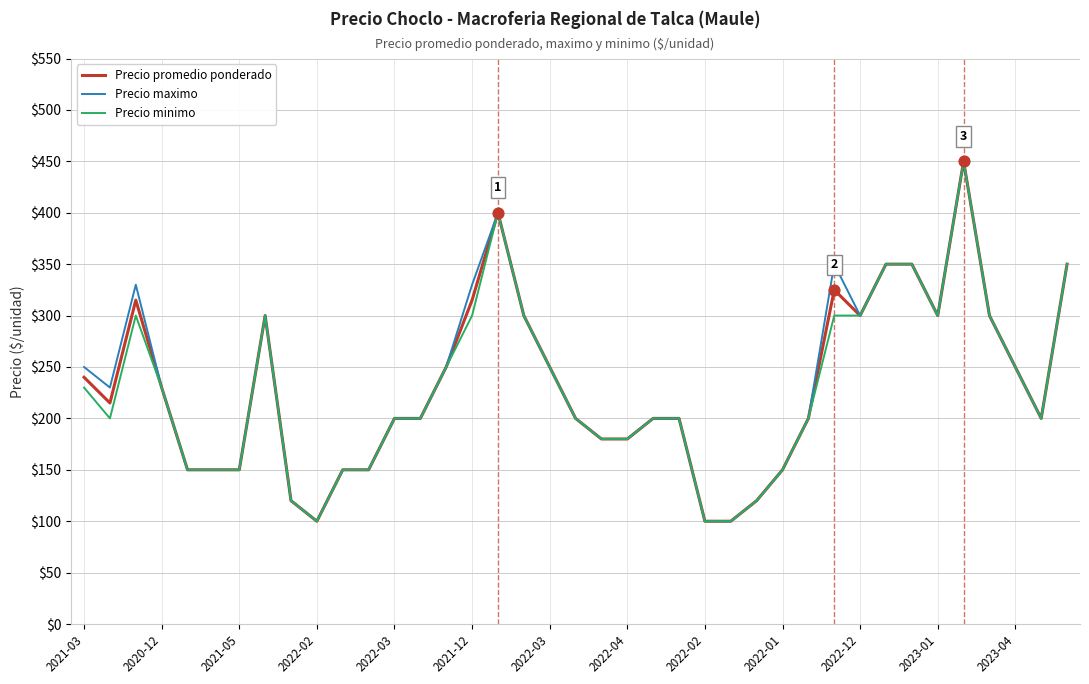

What is the minimum value for Precio maximo?

100